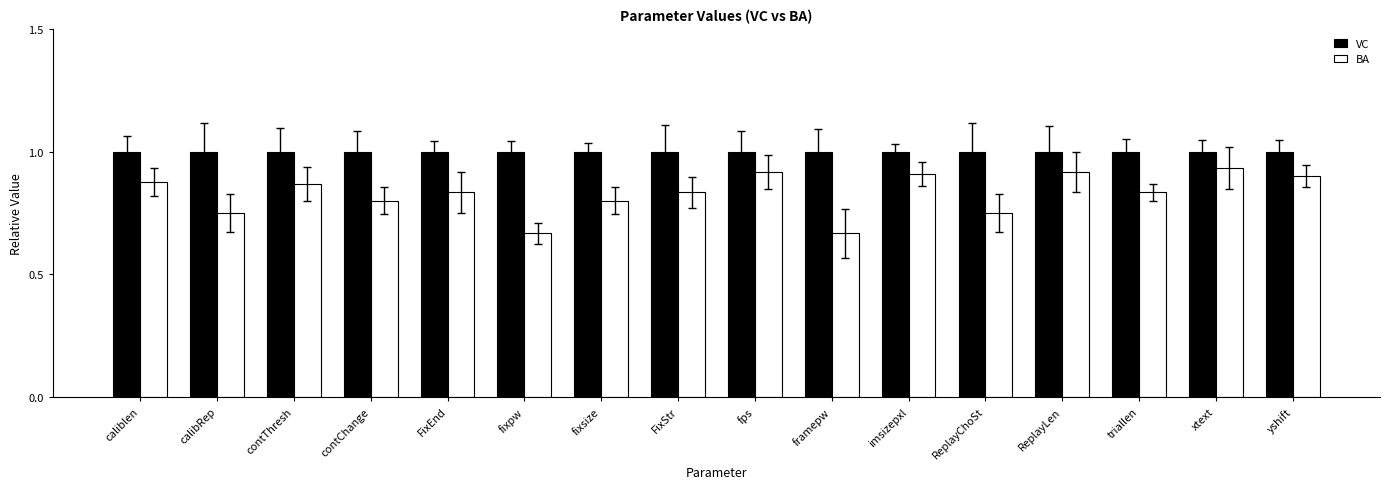

Which series has the largest total across all categories?

VC